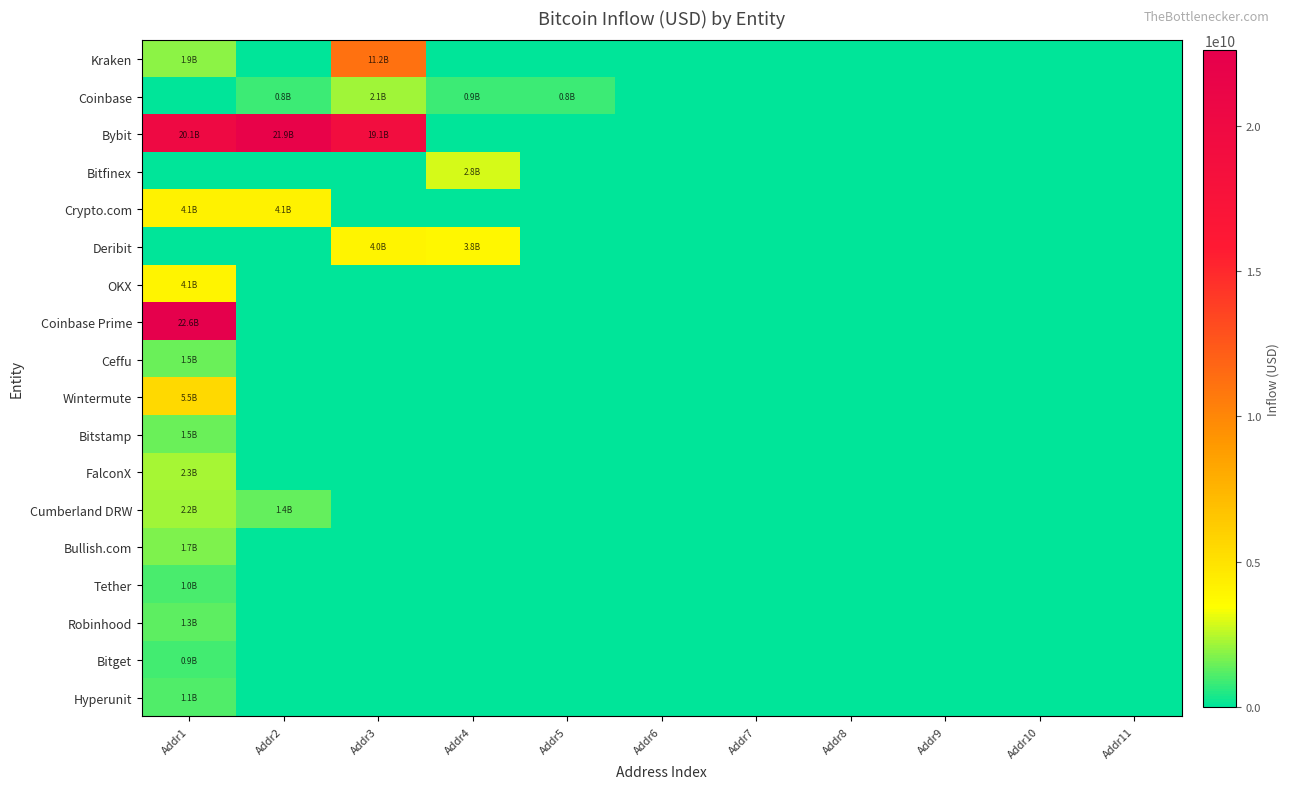

Which has a higher value, Addr9 or Addr8?

Addr9